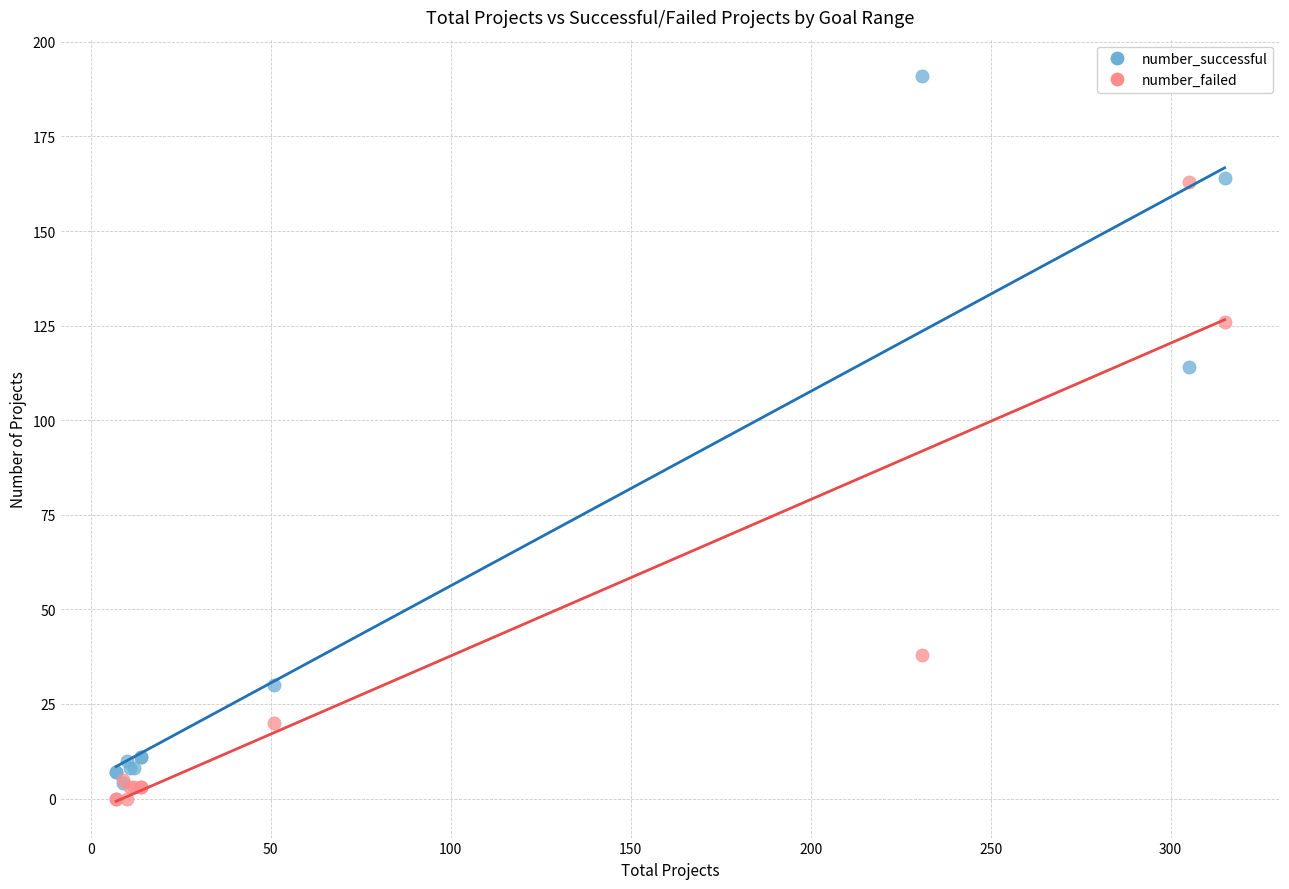

In the number_successful series, what Y value is closest to 97?

114